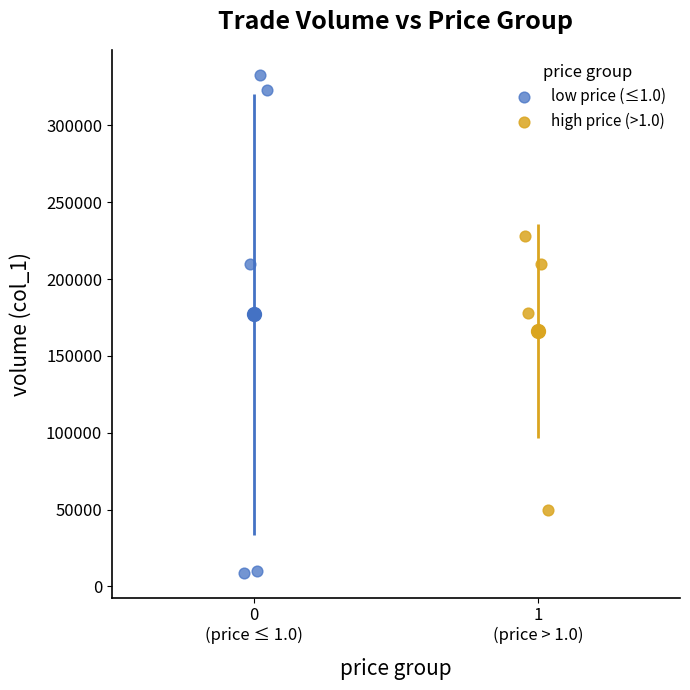

Which series contains the highest Y value?

low price (≤1.0)